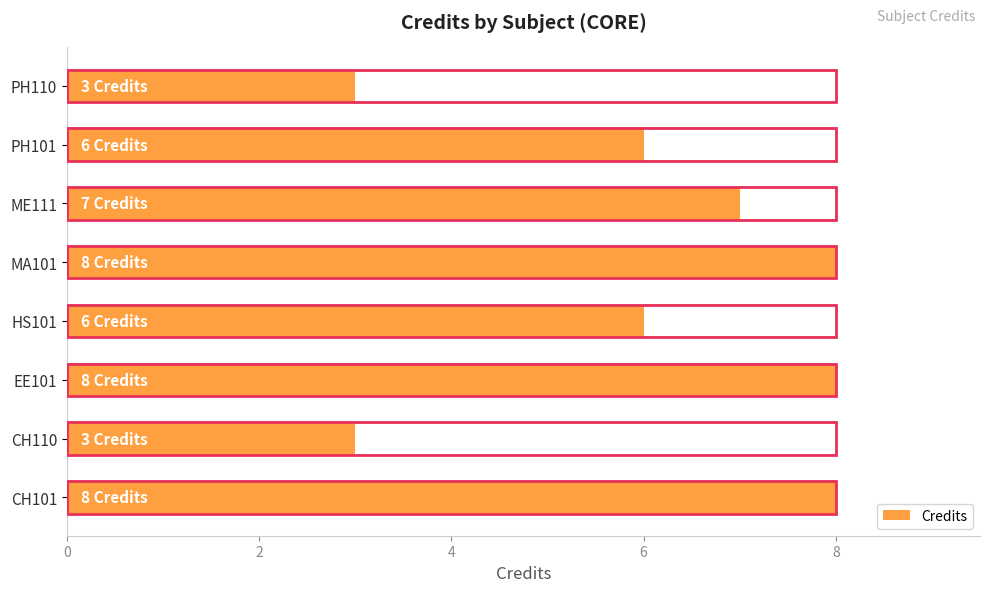

Reading left to right, transcribe all the data shown in this chart.

8	3	8	6	8	7	6	3